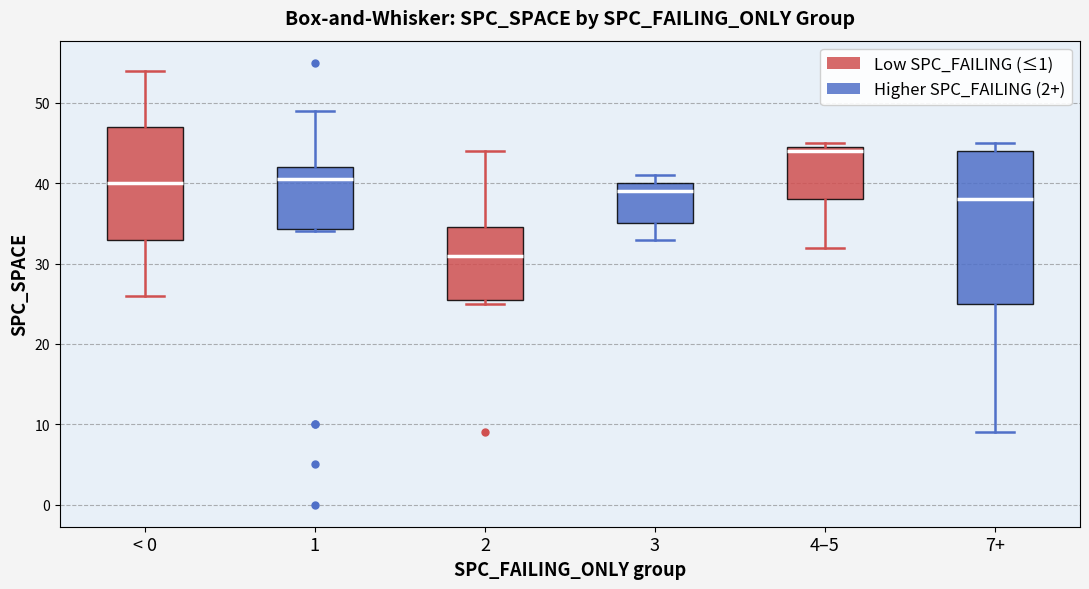

Which box has the lowest median line?

2